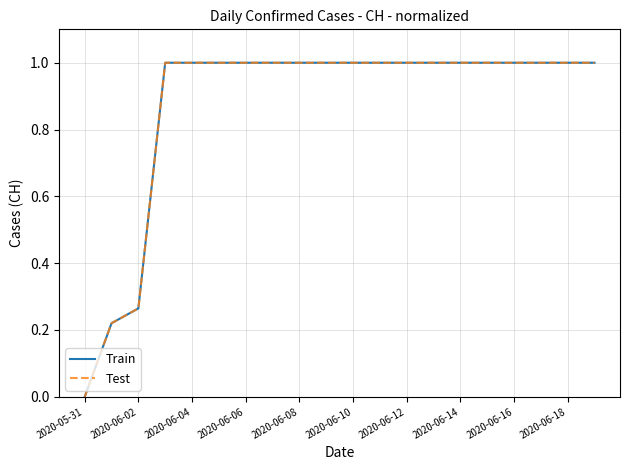

Is this an area chart (filled region under the line)?

No